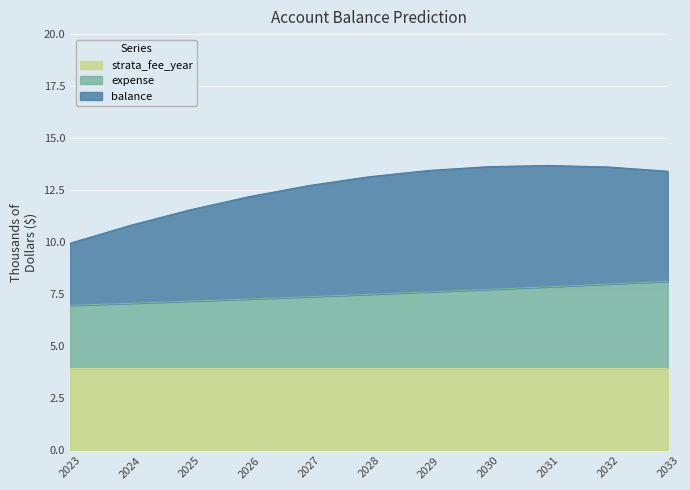

Count the number of categories in the chart.

11